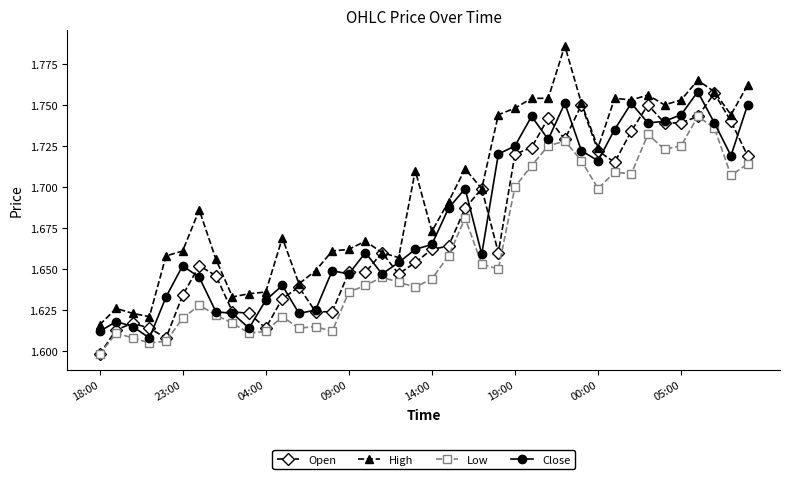

True or false: Open has more than 1 points higher than both neighbors.

True